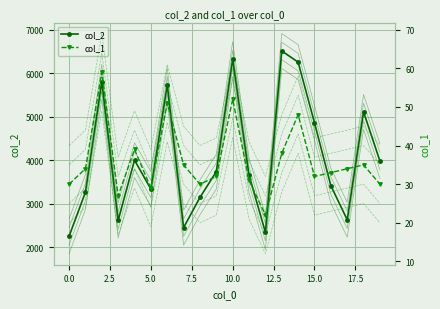

What is the difference between the col_2 values at 9 and 13?

2771